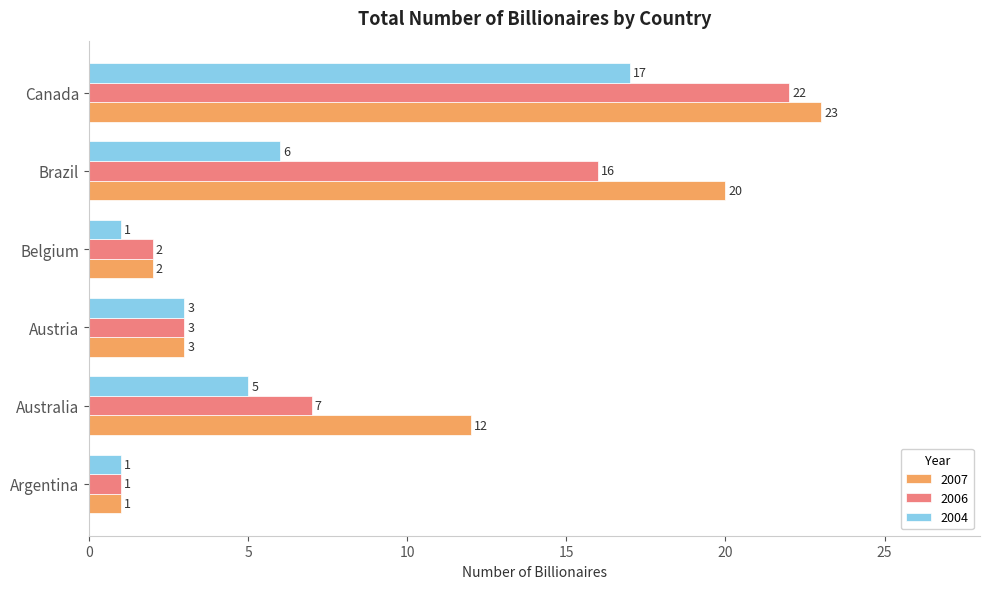

Which series has the largest range (max minus min)?

2007